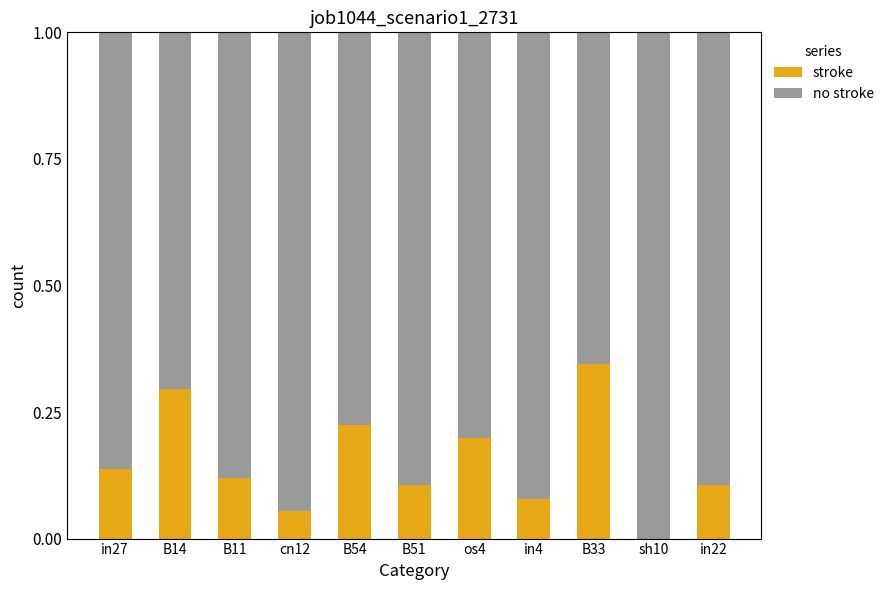

What is the total value across all series at B54?

1.0